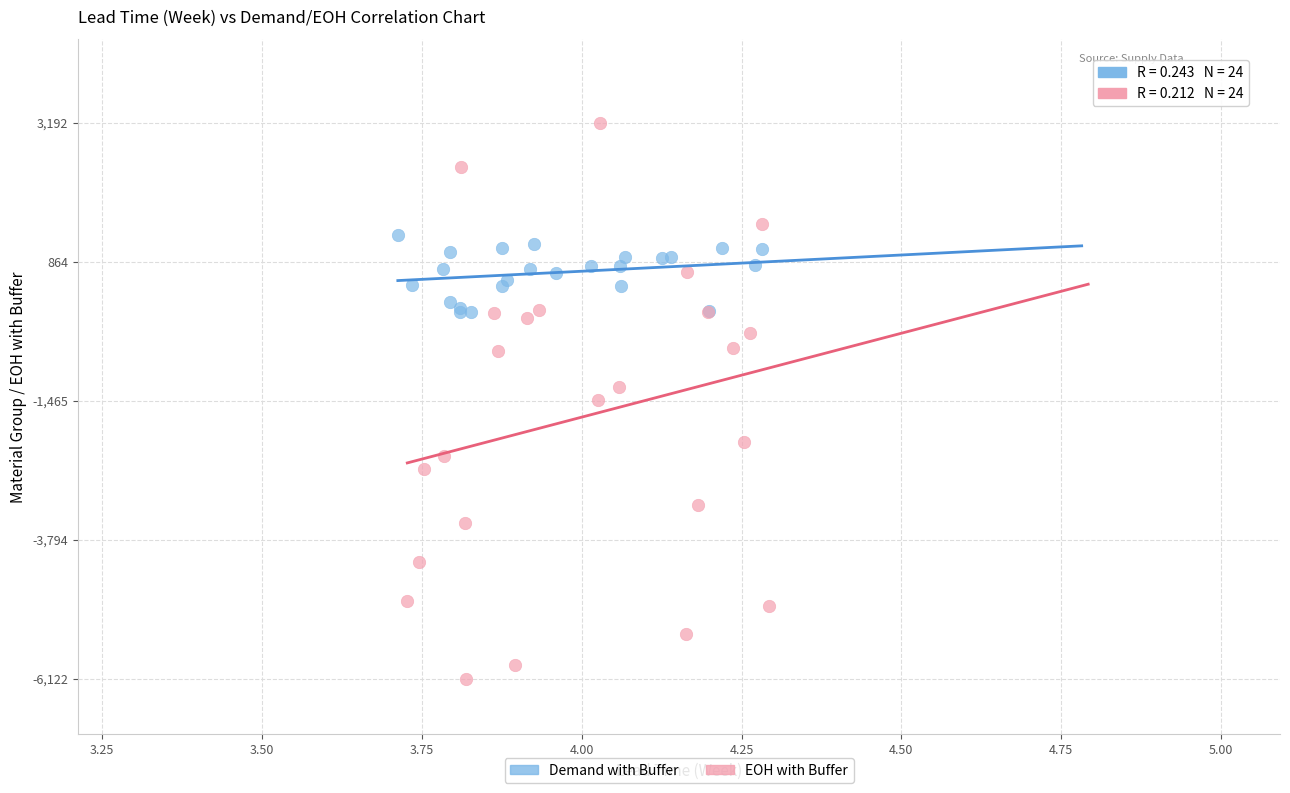

Which series reaches the minimum Y coordinate?

EOH with Buffer